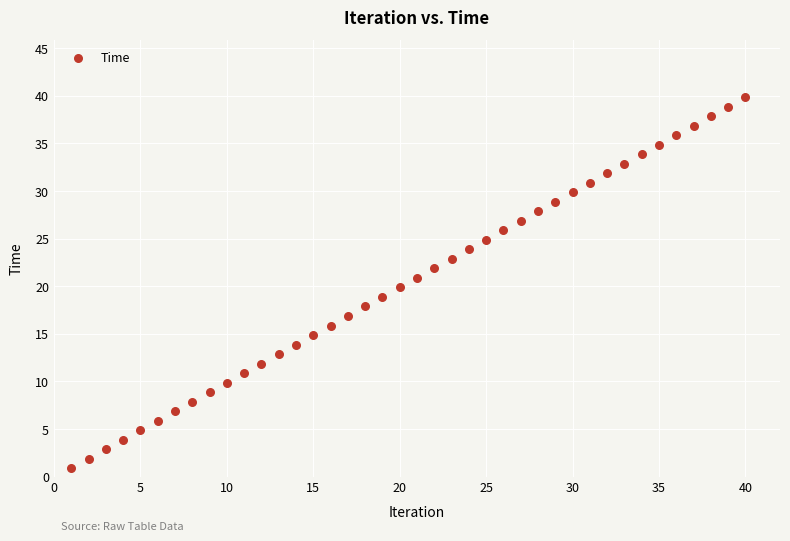

What is the range of Y values (max minus min)?

39.0